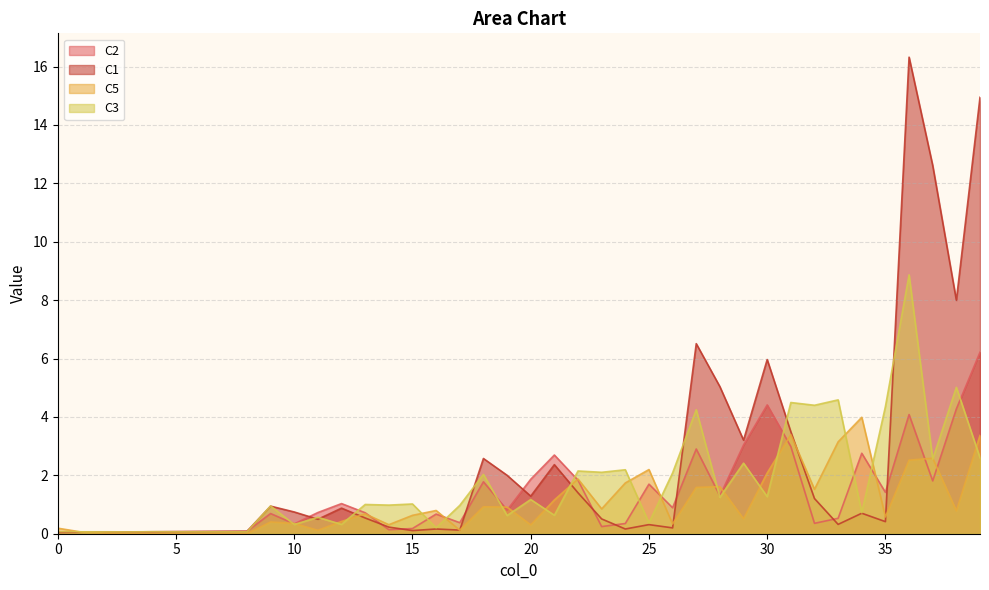

Rank the categories by C2 value from lowest to highest.

0, 1, 2, 3, 4, 5, 6, 7, 8, 14, 15, 23, 10, 24, 32, 17, 33, 16, 9, 13, 11, 19, 26, 12, 28, 35, 25, 18, 37, 22, 20, 21, 34, 27, 31, 29, 36, 38, 30, 39